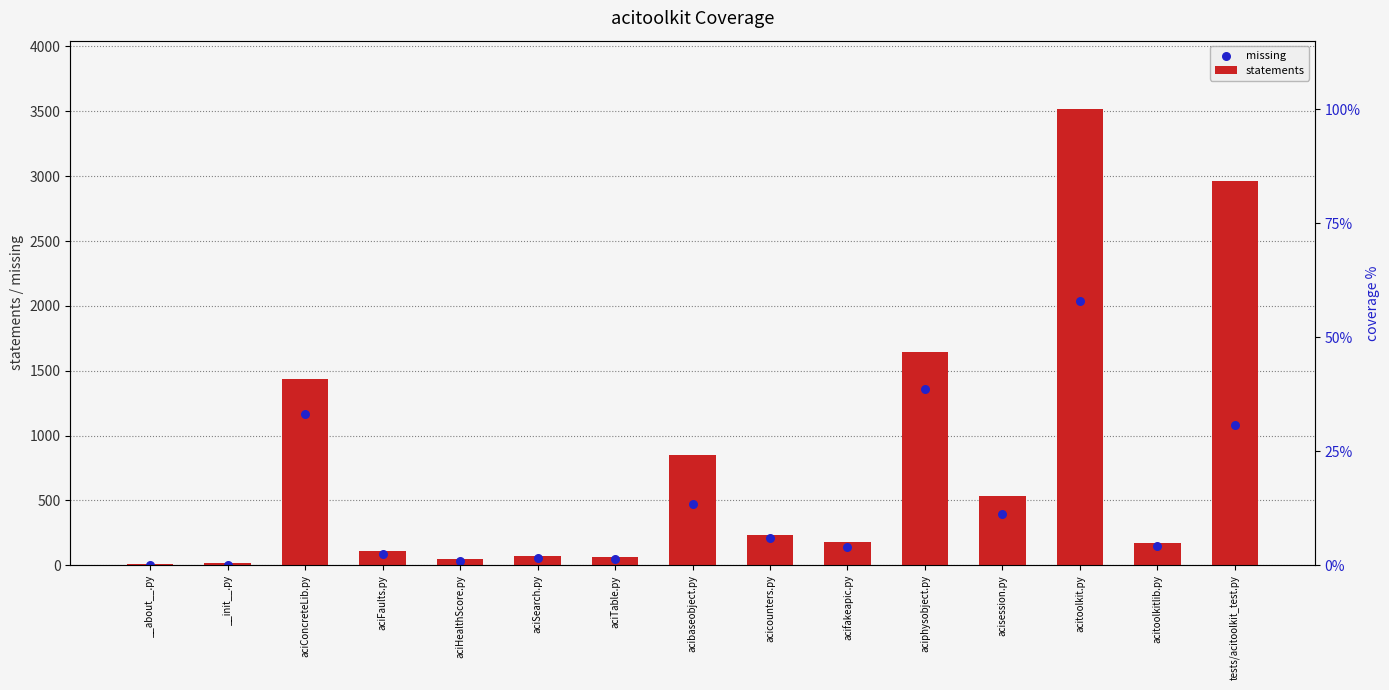

Which series contains the highest Y value?

statements